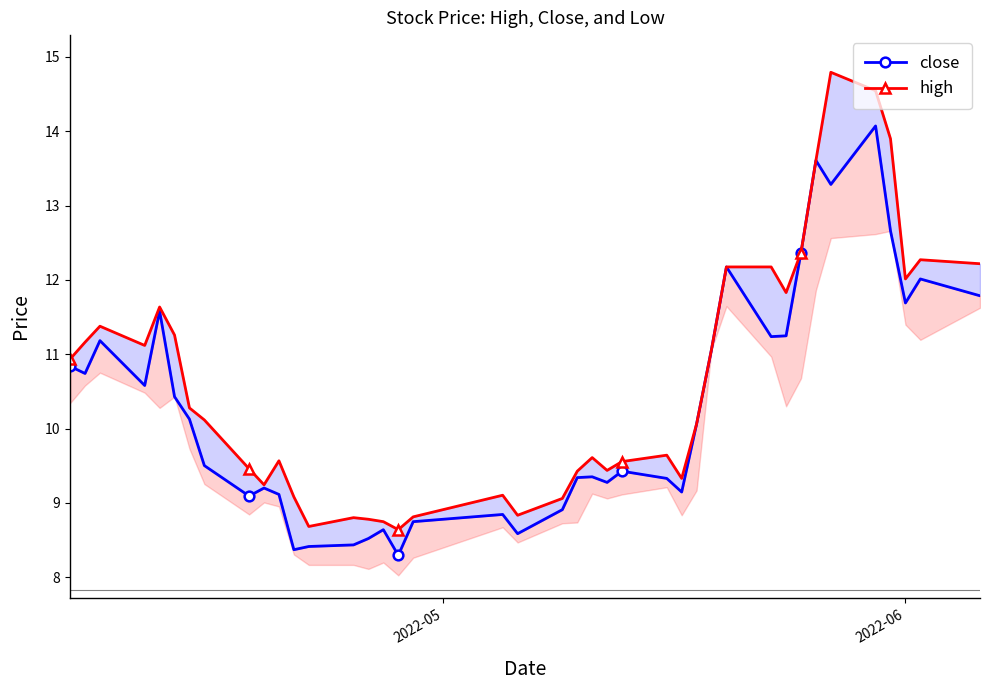

What are all the series names shown in the legend?

close, high